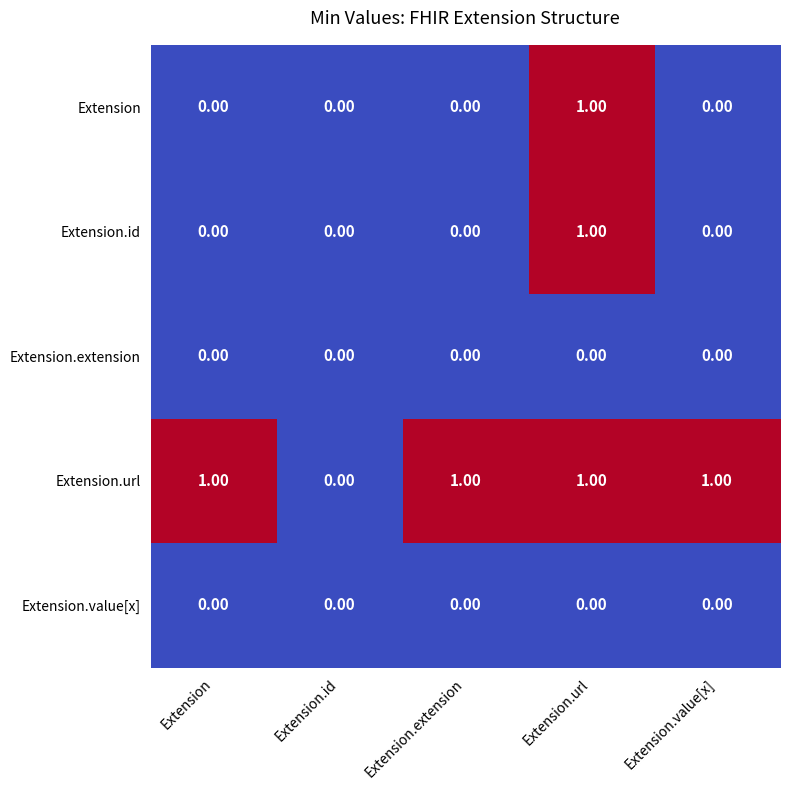

Count the number of categories in the chart.

5